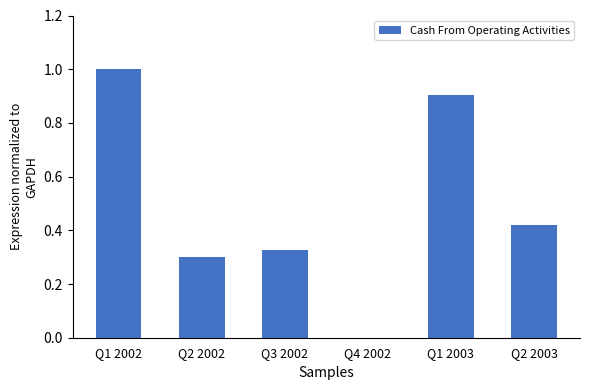

What is the change in value from Q2 2002 to Q1 2003?

+0.6